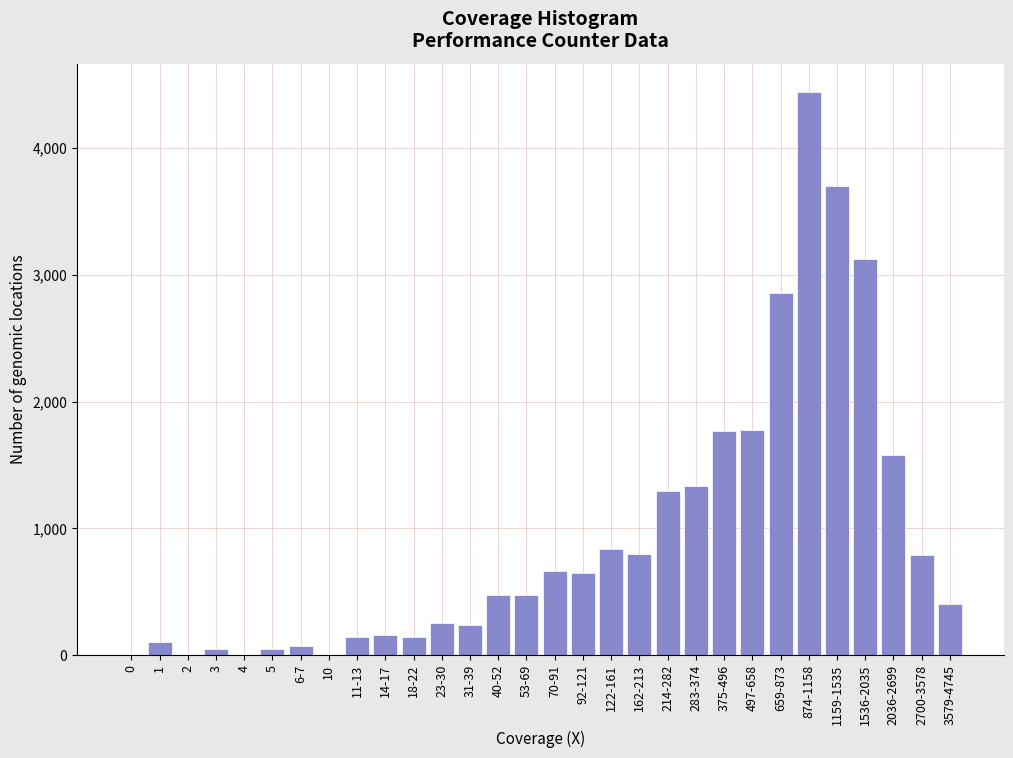

What is the maximum value shown in the chart?

4442